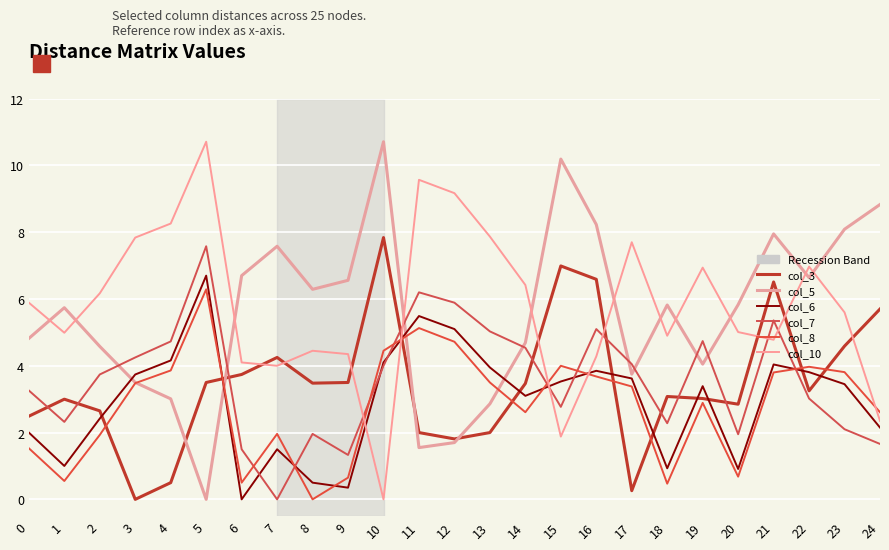

Is this an area chart (filled region under the line)?

No